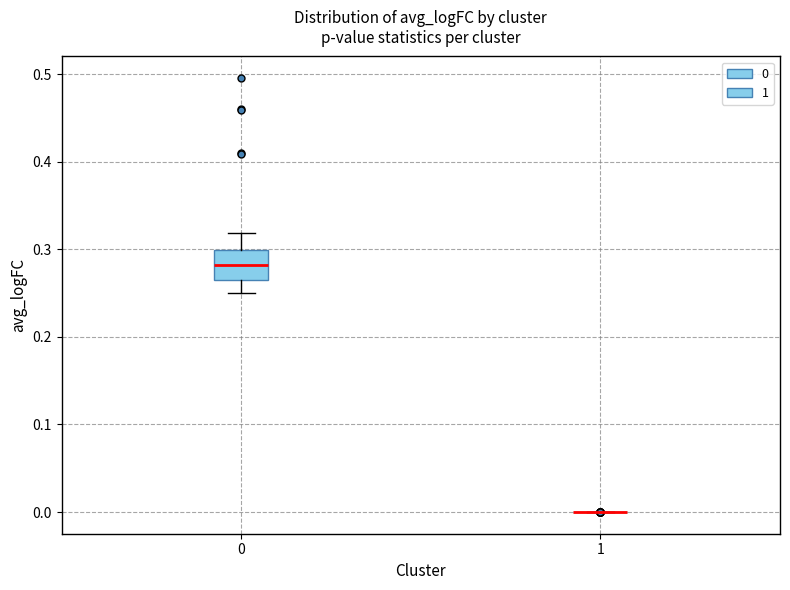

Reading left to right, read every box against the y-axis: the position of its median line, the range the box covers, and the ends of its whiskers. The values are not printed on the chart, so give them approximately, as read against the axis.

0: median 0.28, box 0.26 to 0.30, whiskers 0.25 to 0.32
1: box collapsed to a line at 0.00, whiskers 0.00 to 0.00